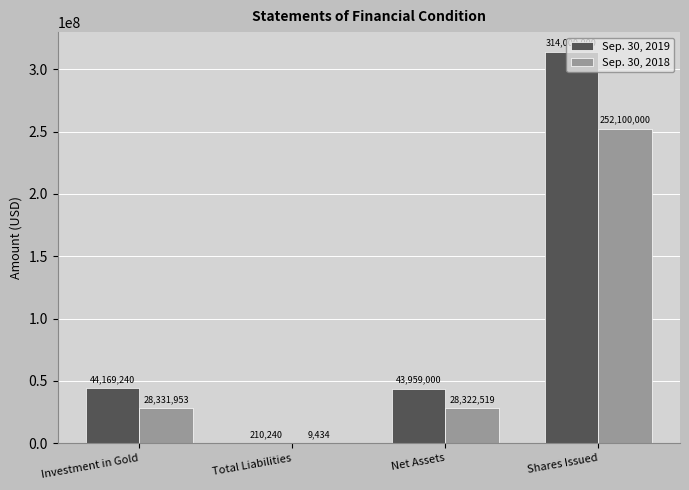

At which category is the sum across all series the highest?

Shares Issued